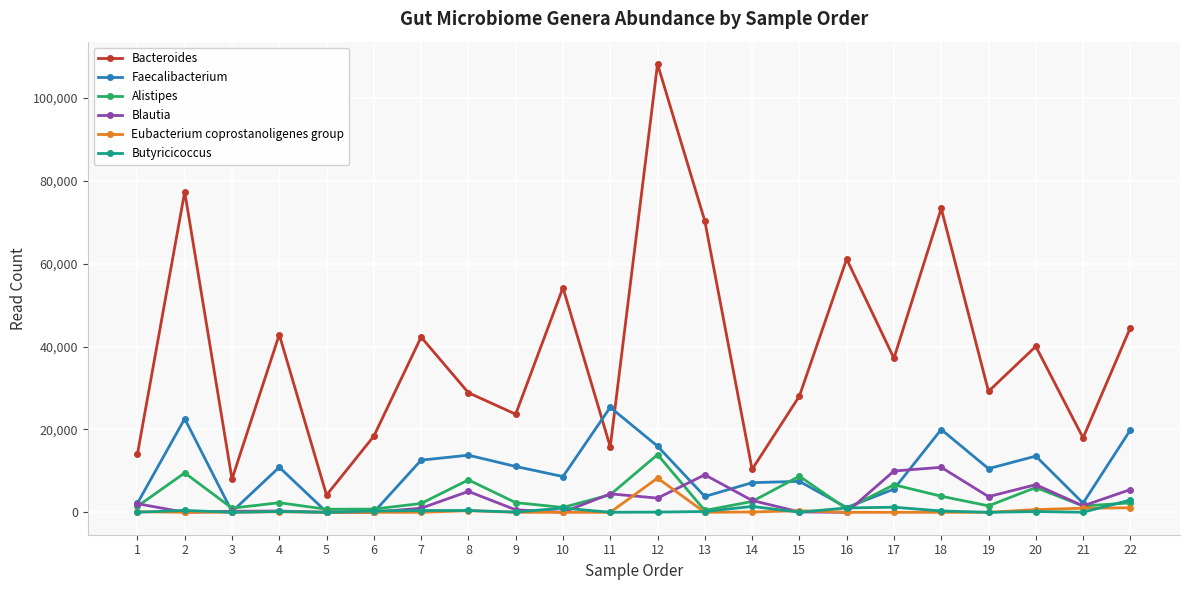

True or false: Bacteroides and Faecalibacterium cross at least once.

True